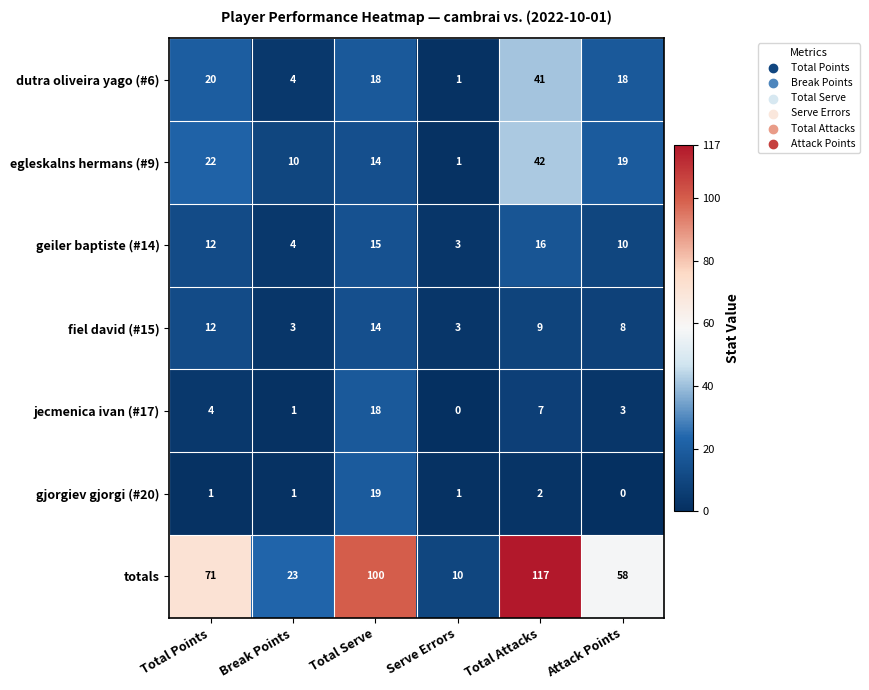

What is the total value across all series at Total Attacks?

234